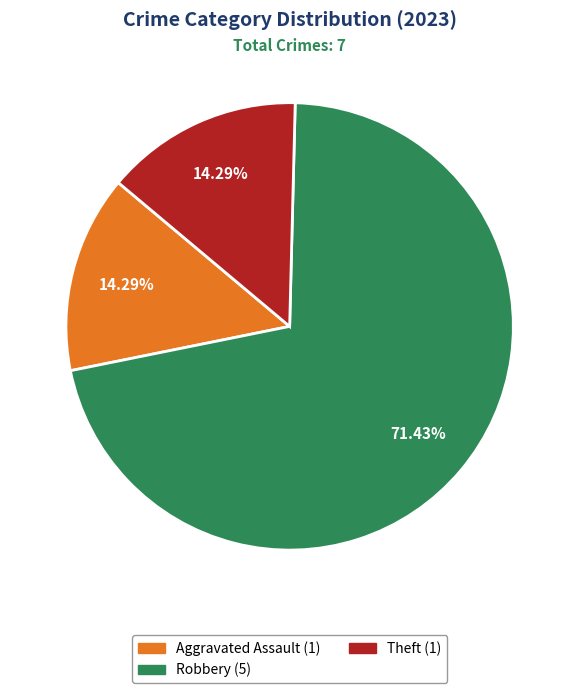

Between Theft (1) and Robbery (5), which is larger?

Robbery (5)